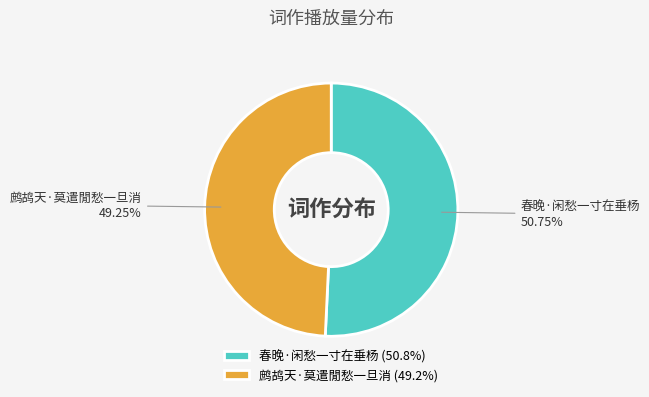

To the nearest percent, what is the difference between the largest and smallest slice percentages?

2%